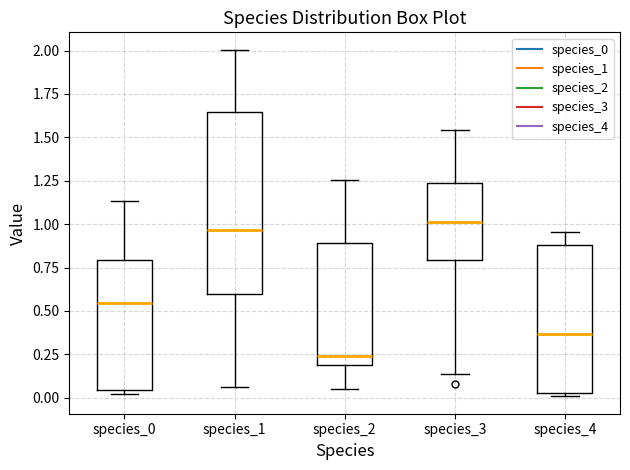

Reading left to right, transcribe this box plot: for each box, give where its median line is, the range the box spans, and where its two whiskers end, as read against the y-axis. The values are not printed on the chart, so give them approximately, as read against the axis.

species_0: median 0.55, box 0.05 to 0.80, whiskers 0.00 to 1.15
species_1: median 0.95, box 0.60 to 1.65, whiskers 0.05 to 2.00
species_2: median 0.25, box 0.20 to 0.90, whiskers 0.05 to 1.25
species_3: median 1.00, box 0.80 to 1.25, whiskers 0.15 to 1.55
species_4: median 0.35, box 0.05 to 0.90, whiskers 0.00 to 0.95